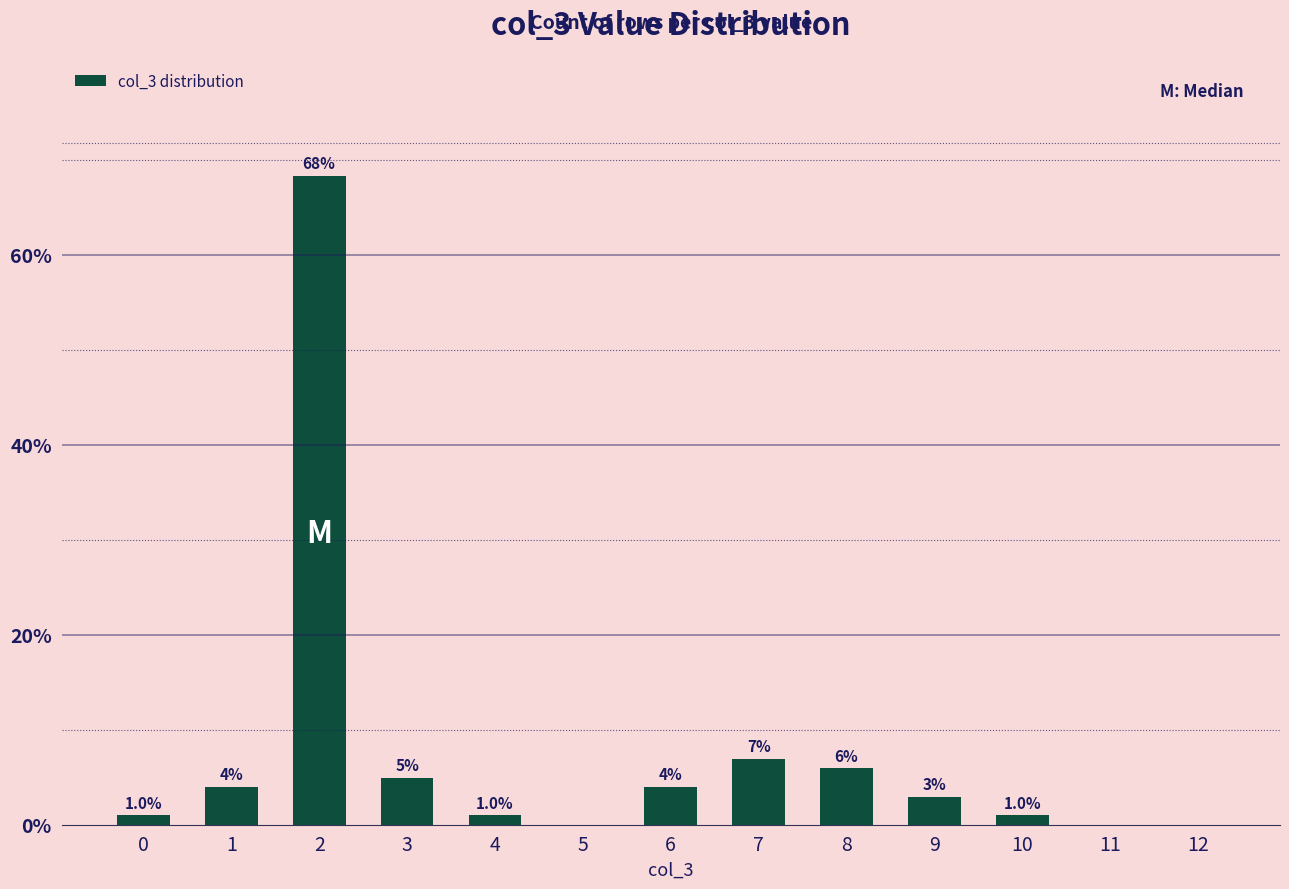

At which label is the value closest to 34?

7